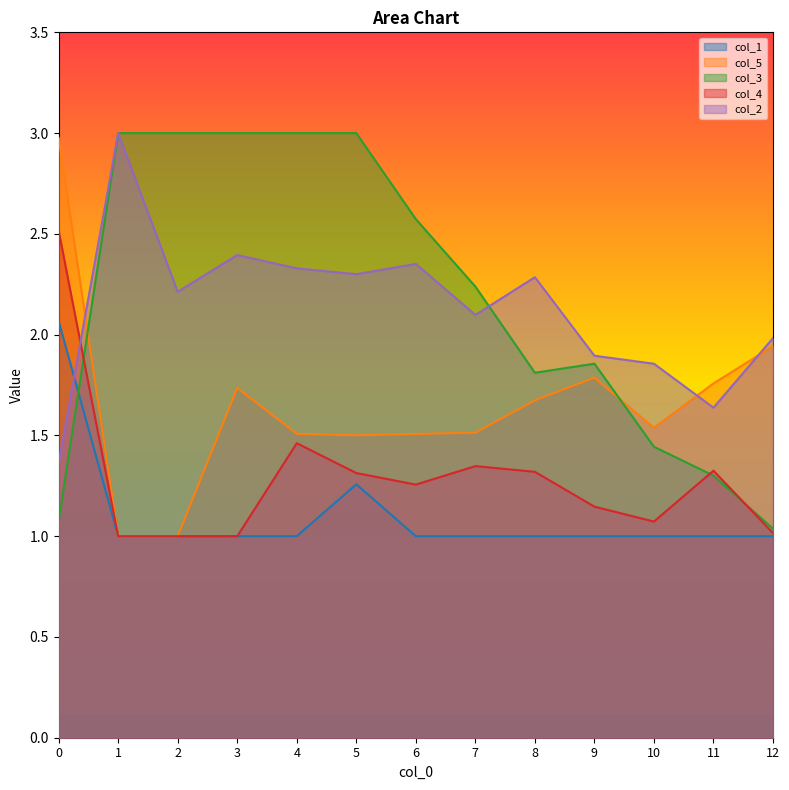

True or false: col_5 has more than 2 interior local peaks.

False